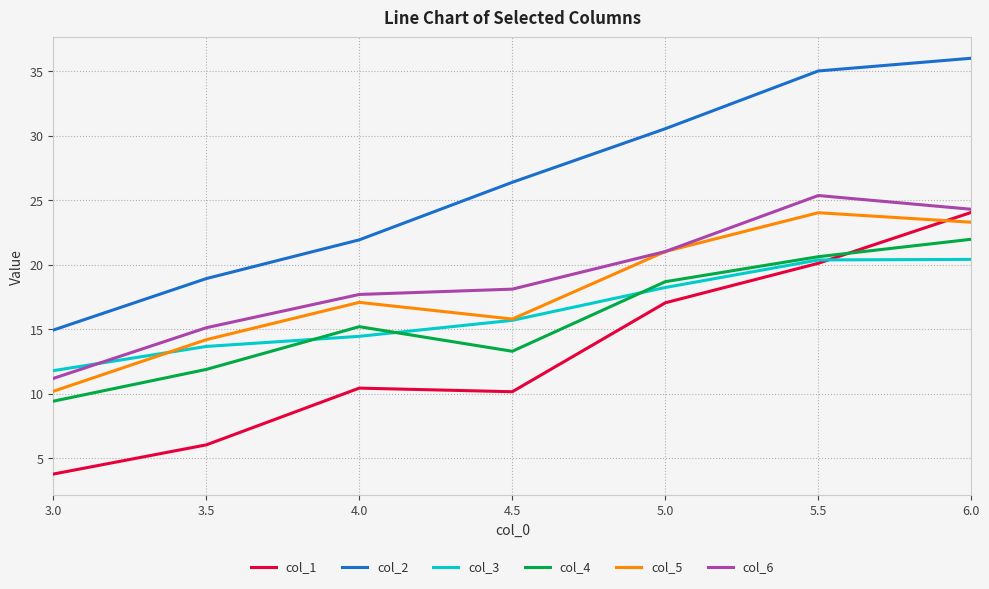

What is the difference between the second highest and second lowest values in the col_4 series?

8.7